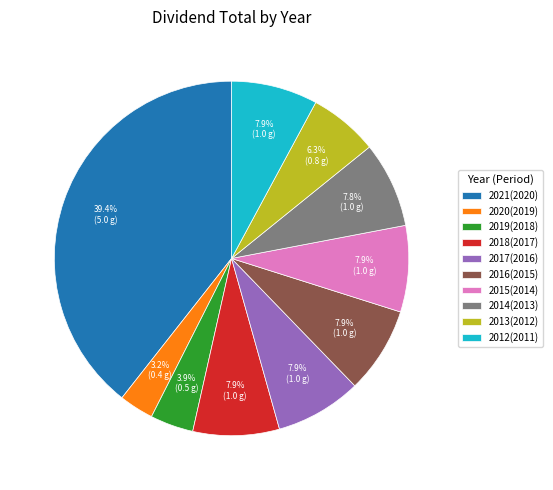

Between 2015(2014) and 2019(2018), which is larger?

2015(2014)